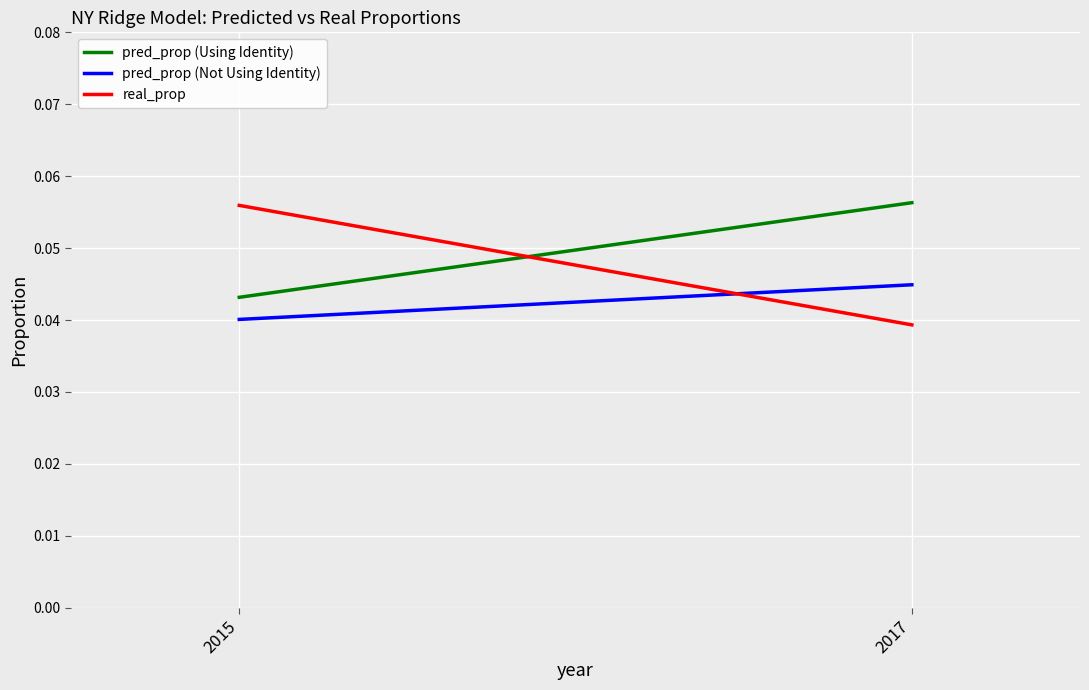

What is the total value across all series at 2015?

0.1